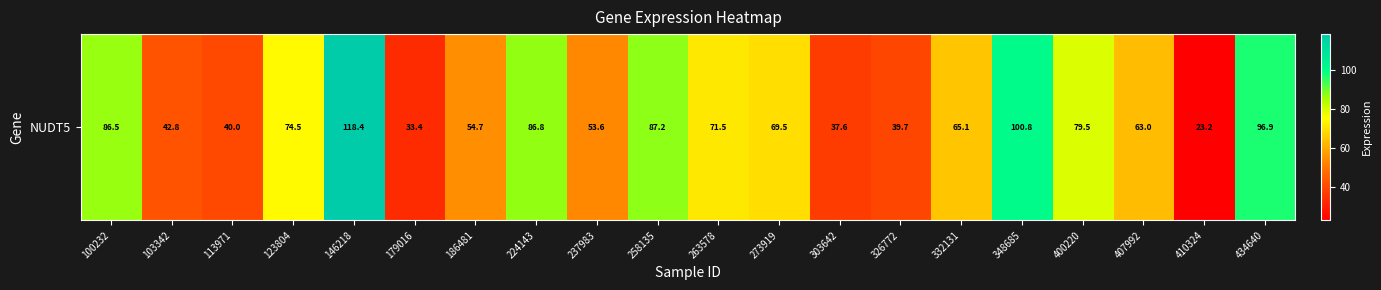

List the labels in order of value, smallest first.

410324, 179016, 303642, 326772, 113971, 103342, 237983, 186481, 407992, 332131, 273919, 263578, 123804, 400220, 100232, 224143, 258135, 434640, 348685, 146218